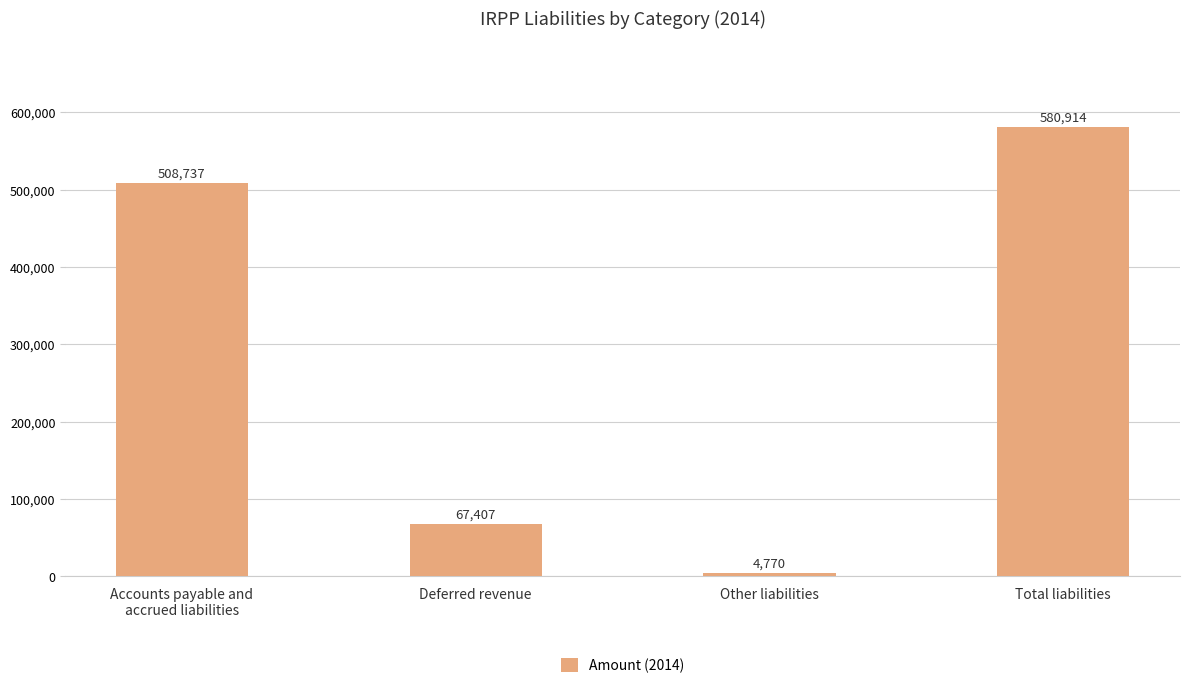

What is the average value?

290457